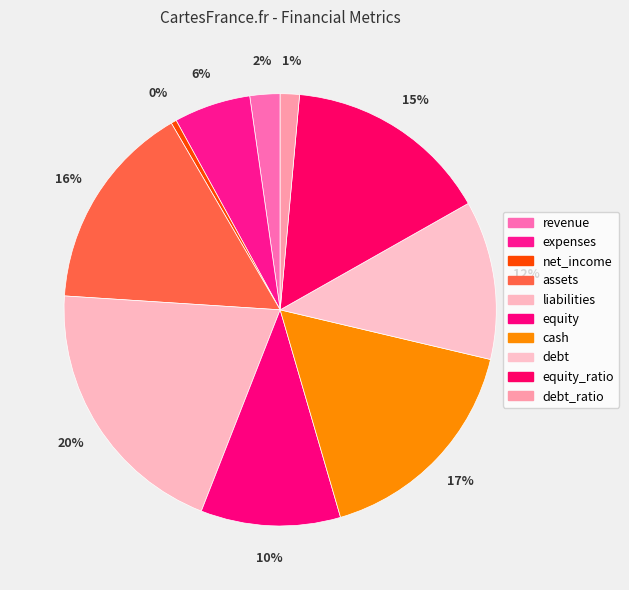

How many segments does this pie chart have?

10